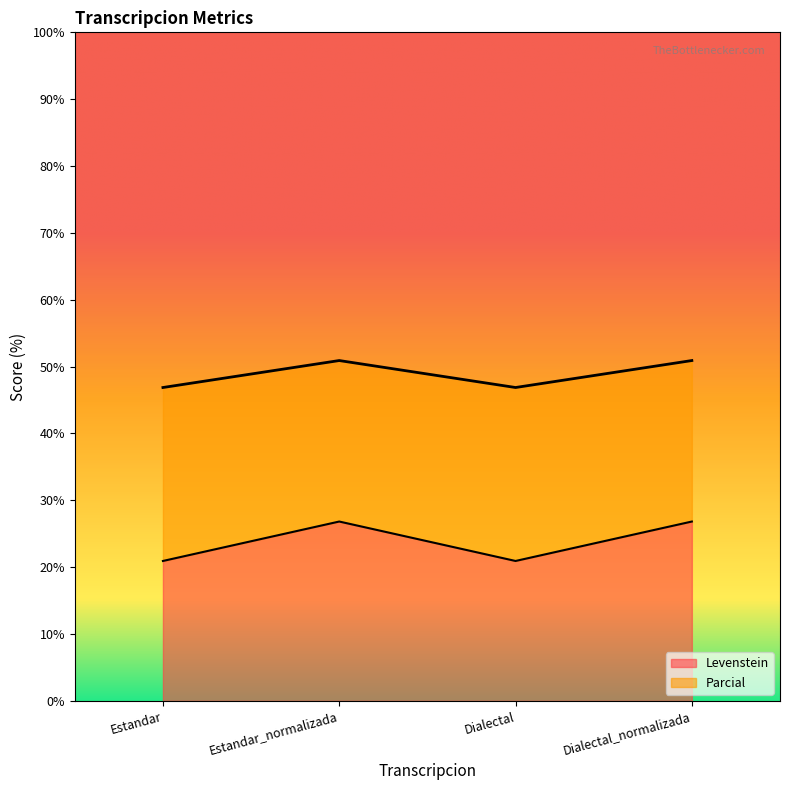

What is the difference between the maximum and minimum values in the Parcial series?

4.0